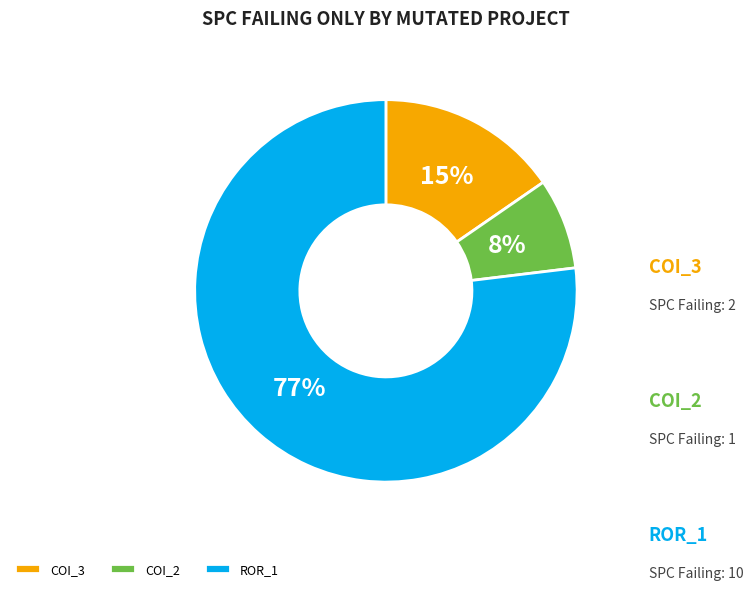

How many slices are in this pie chart?

3